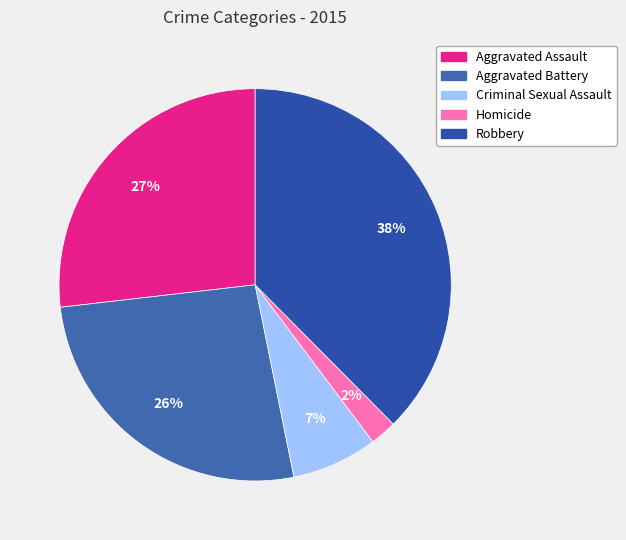

Is there any slice that represents more than half of the pie?

No